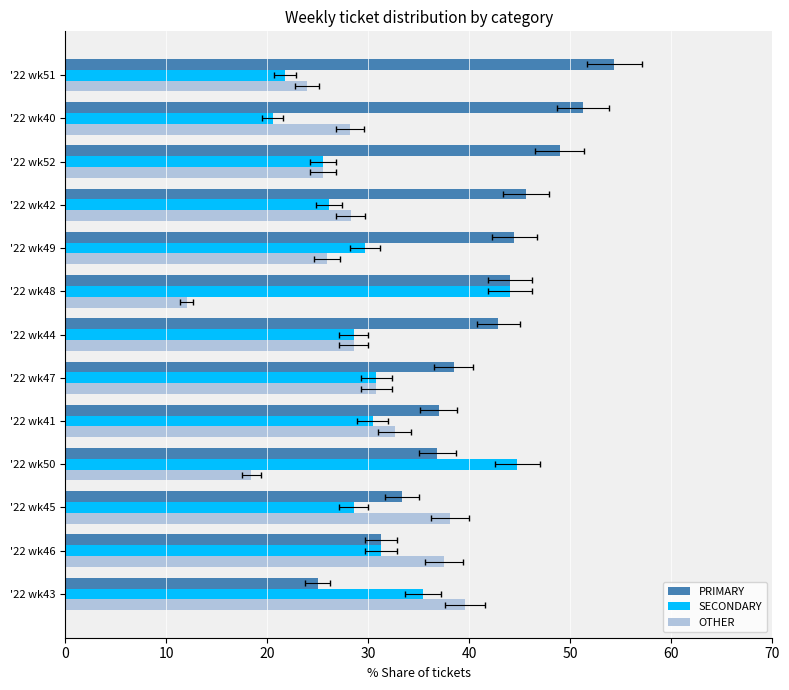

What is the difference between the second highest and second lowest values in the SECONDARY series?

22.3